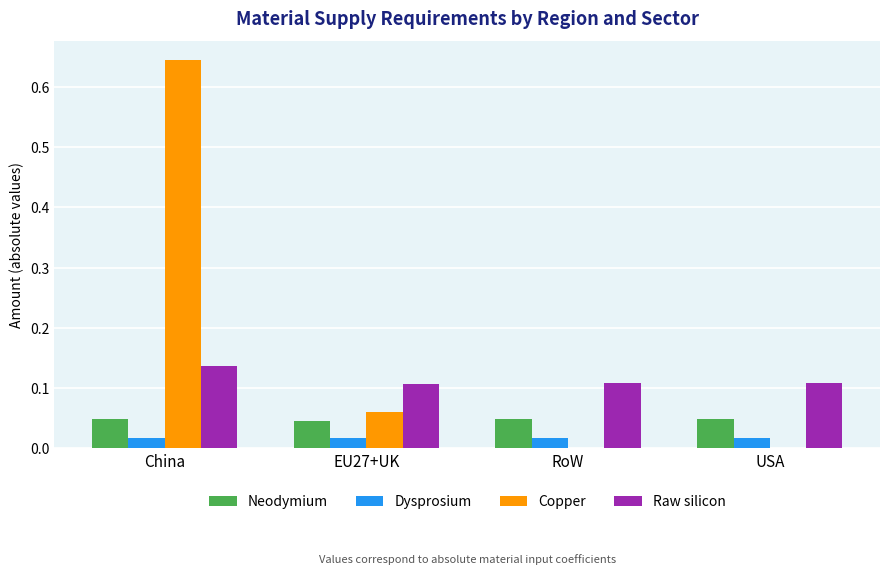

The Dysprosium series shows 0.0 at China. True or false?

True